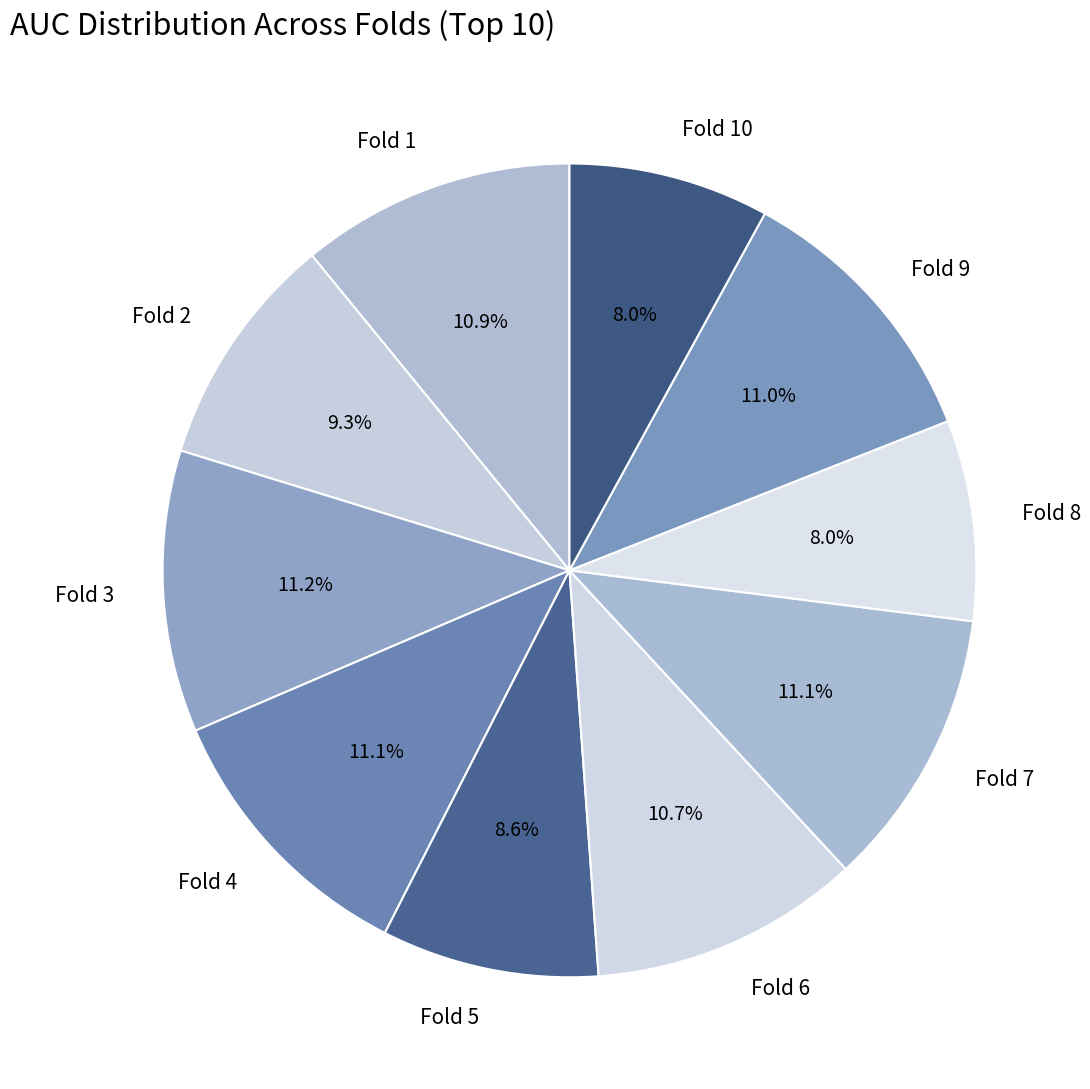

Count the number of slices in the pie.

10